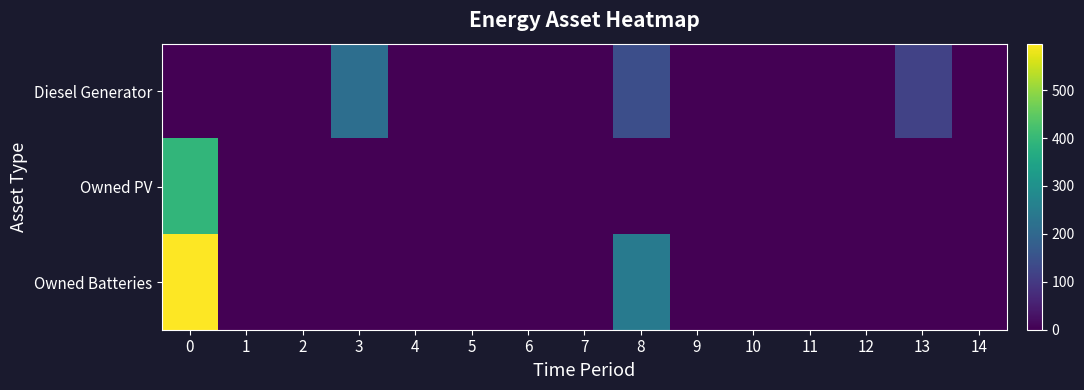

Reading right to left, list all the values displayed in this chart.

row_0: 0	117	0	0	0	0	143	0	0	0	0	215	0	0	0
row_1: 0	0	0	0	0	0	0	0	0	0	0	0	0	1	393
row_2: 0	0	0	0	0	0	243	0	0	0	0	0	0	0	597